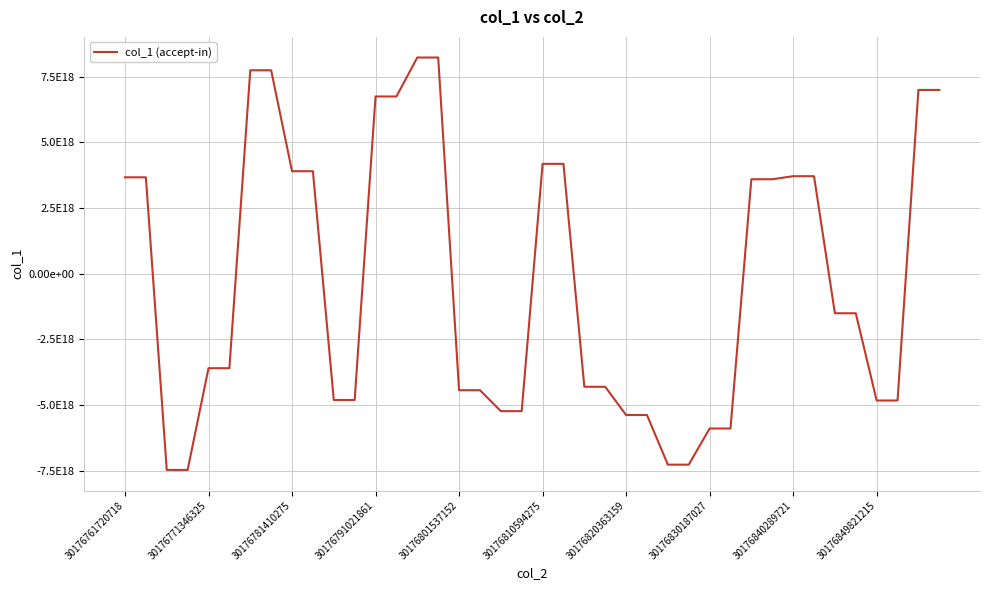

Does the chart have visible grid lines?

Yes